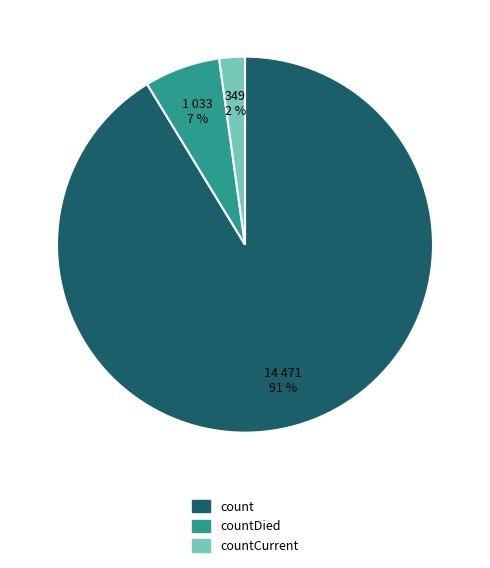

To the nearest percent, what is the average slice percentage?

33%